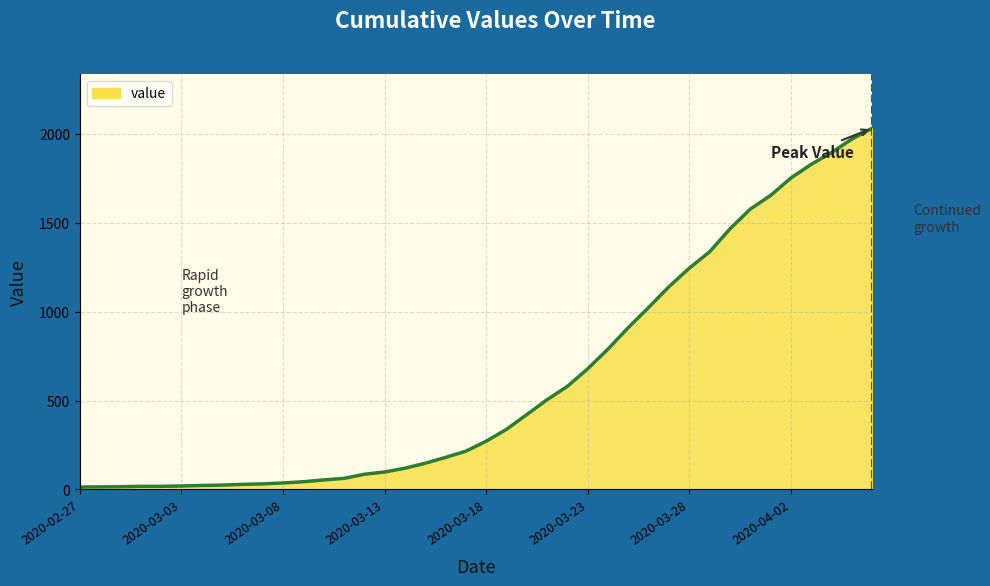

What is the maximum value shown in the chart?

2032